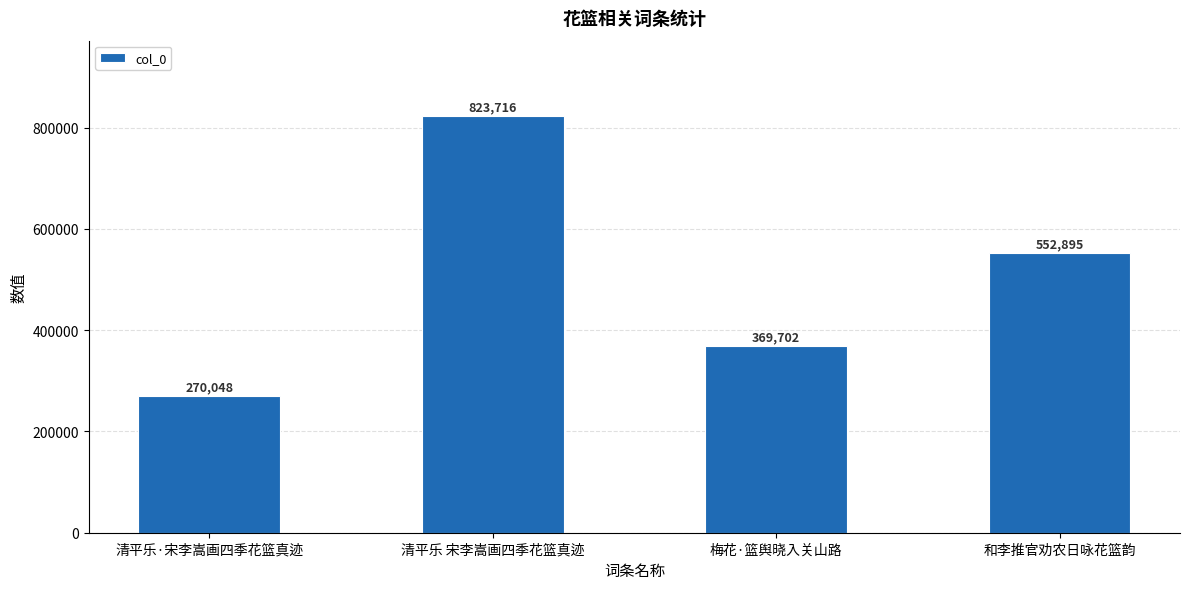

What is the label of the 3rd bar from the right?

清平乐 宋李嵩画四季花篮真迹